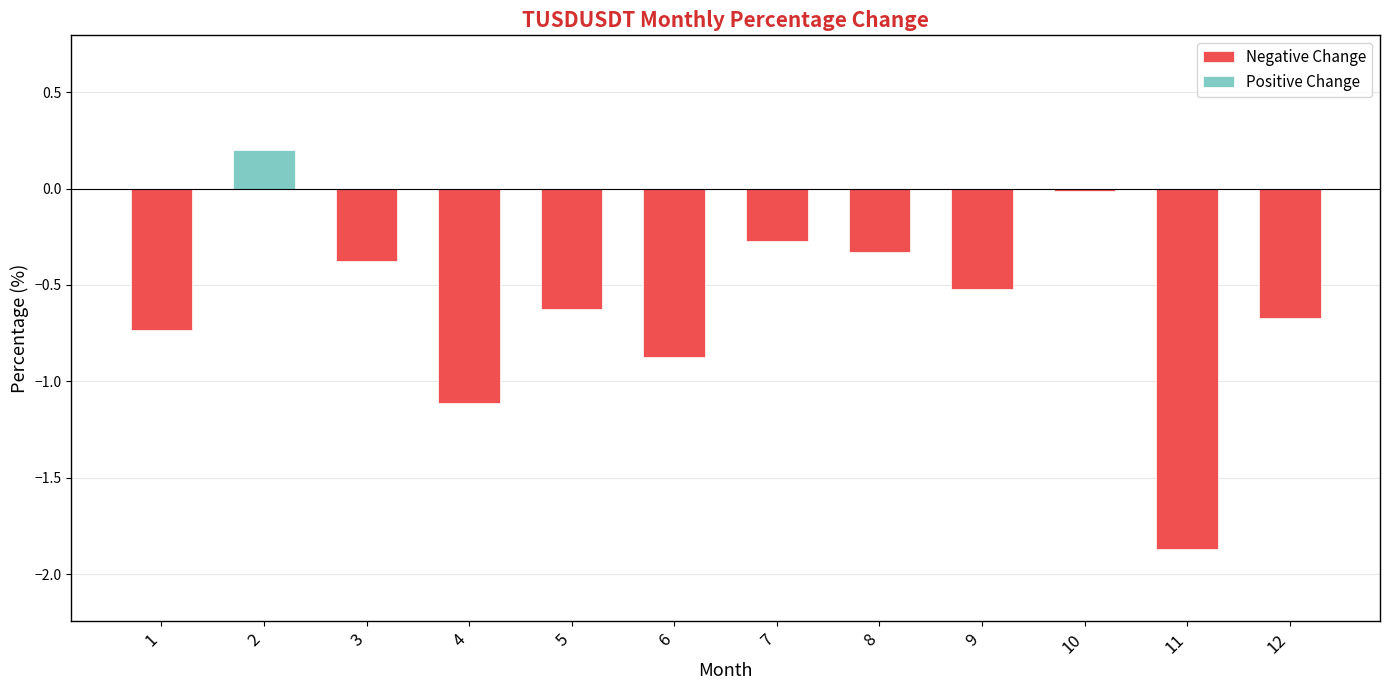

What are all the series names shown in the legend?

Negative Change, Positive Change